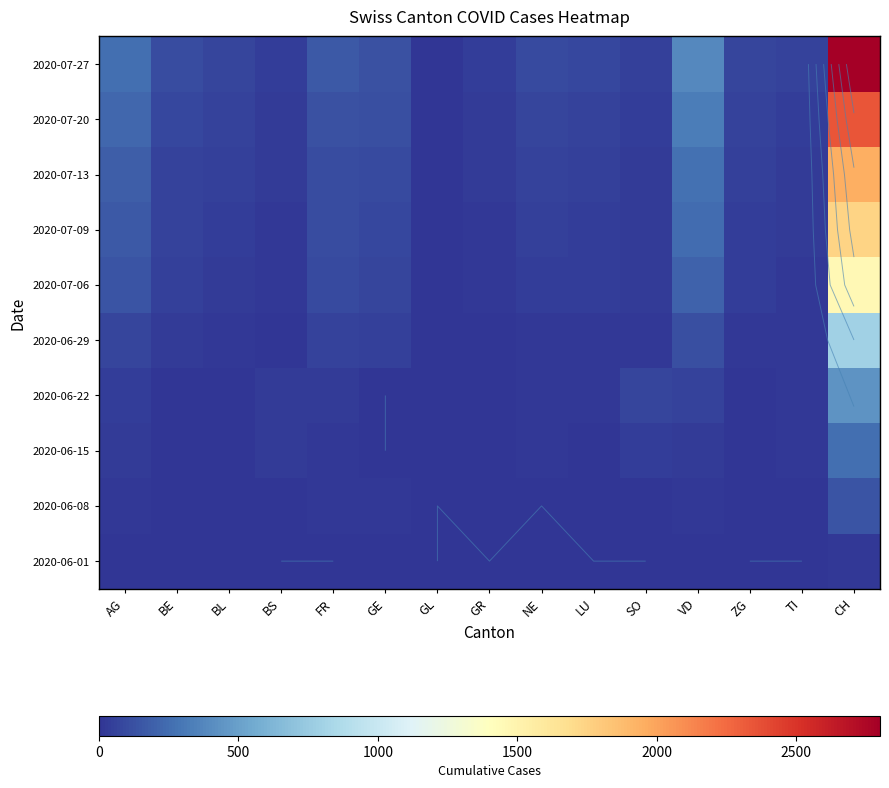

At which label does 2020-07-09 reach its peak?

CH